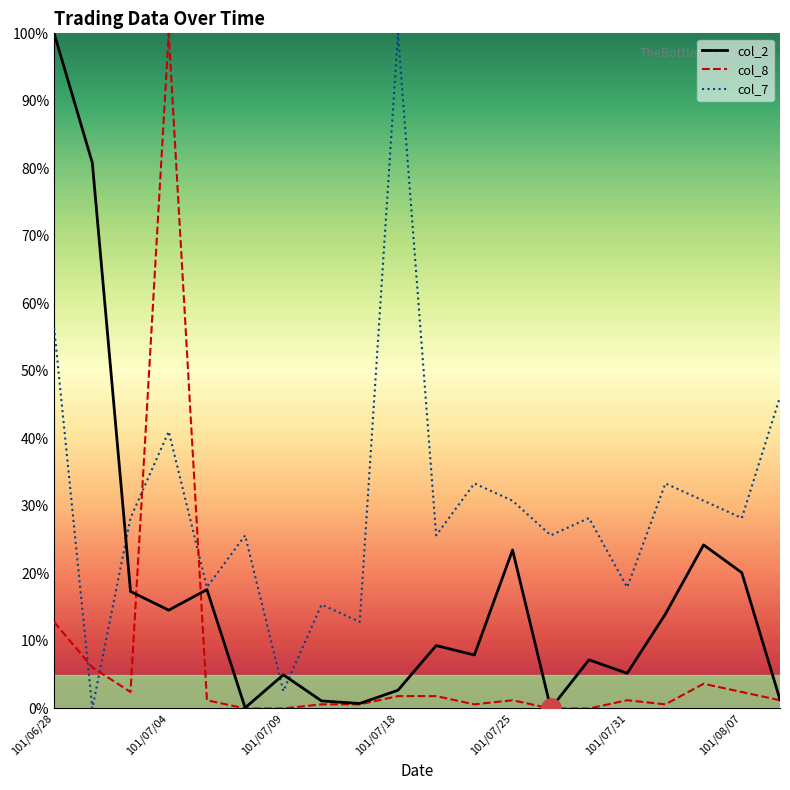

What is the maximum value for col_7?

100.0